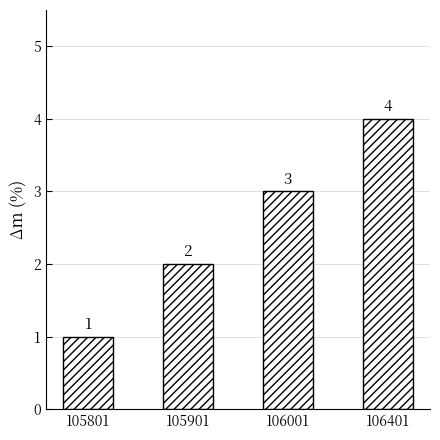

Rank the categories by value from lowest to highest.

105801, 105901, 106001, 106401